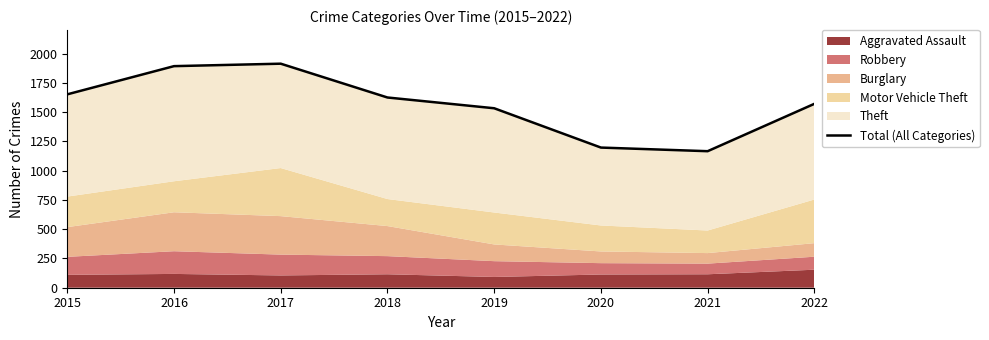

What is the maximum value shown in the chart?

1915